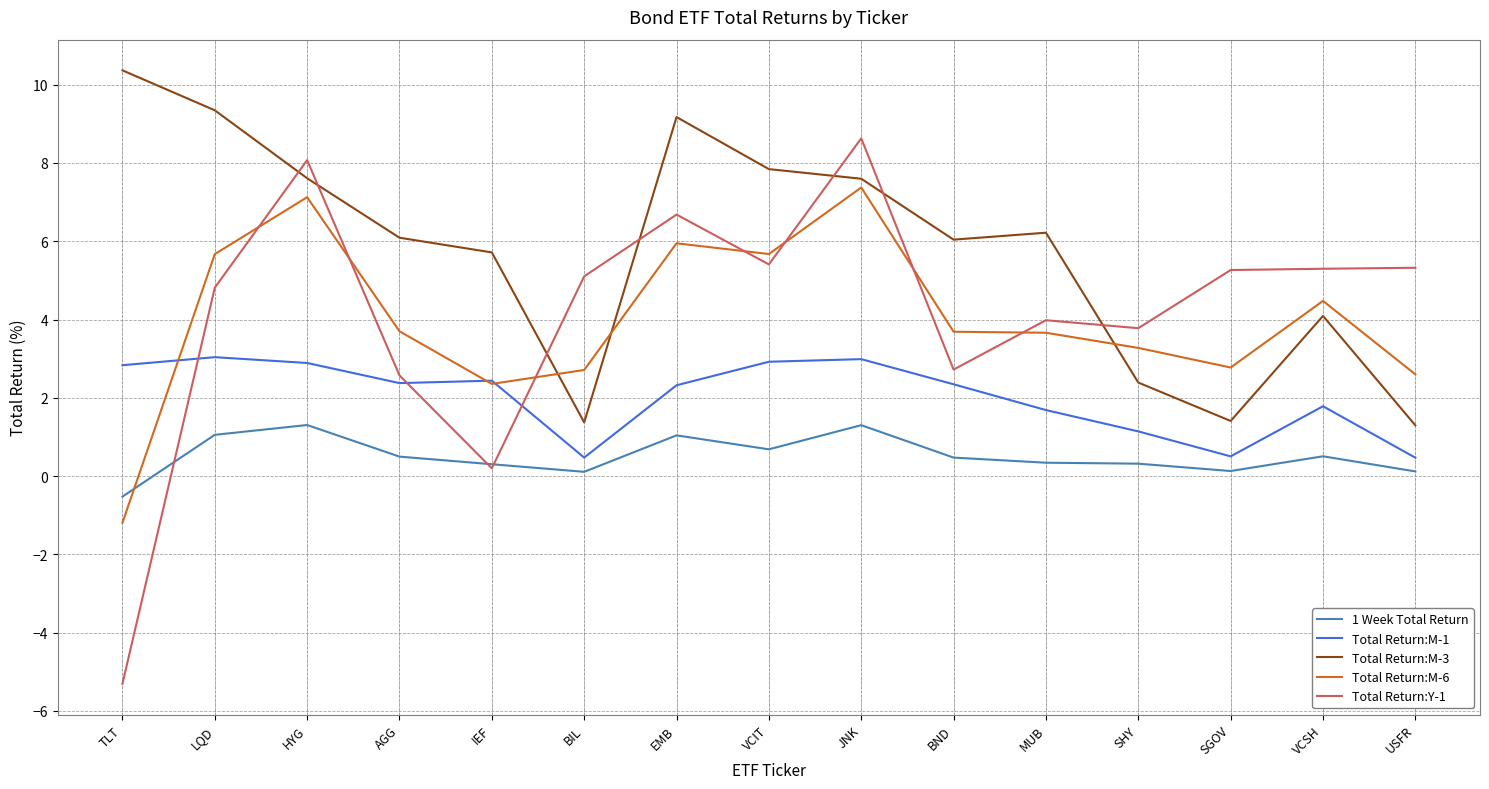

True or false: Total Return:M-6 and 1 Week Total Return intersect in this chart.

True